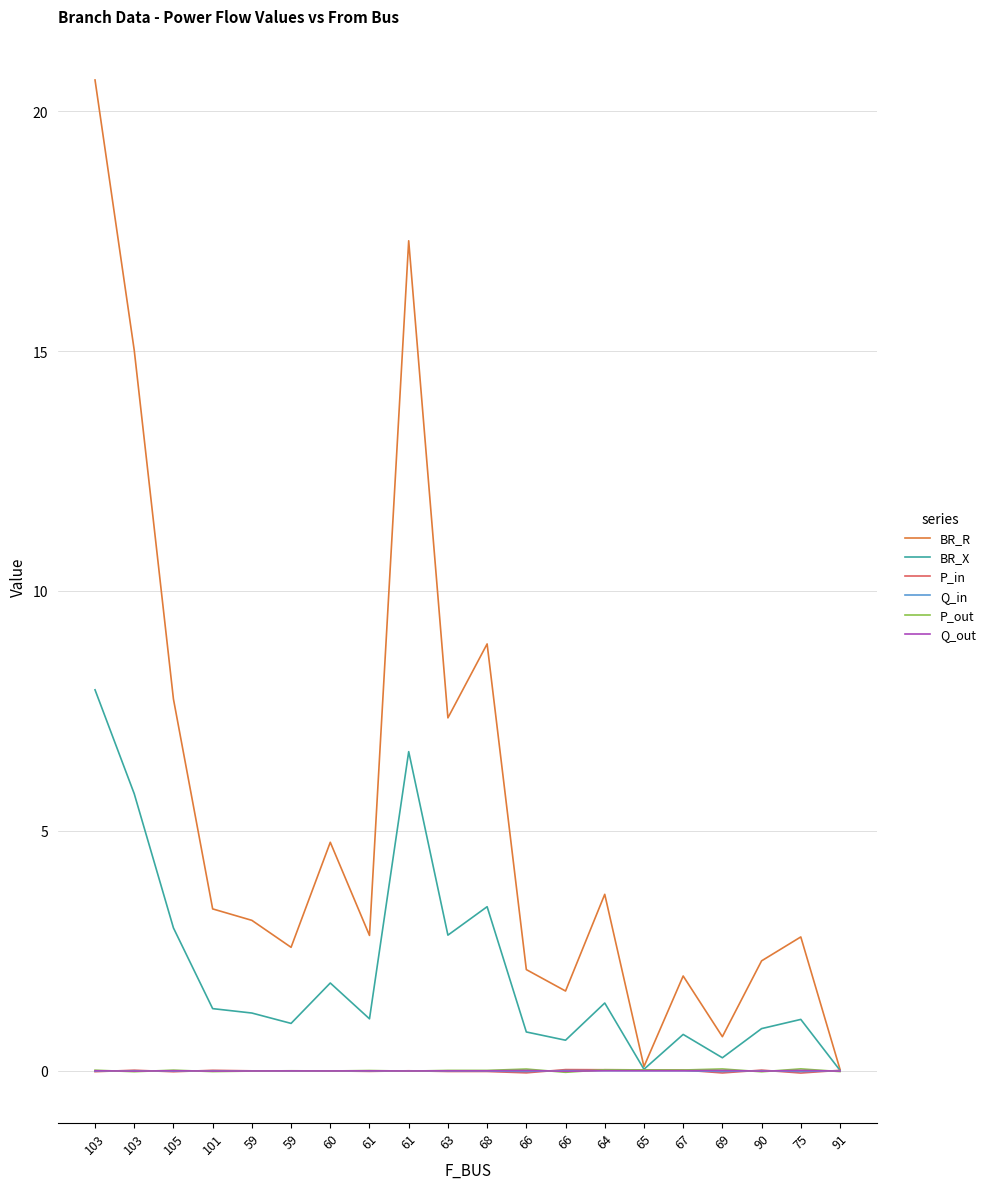

Does the chart have visible grid lines?

Yes